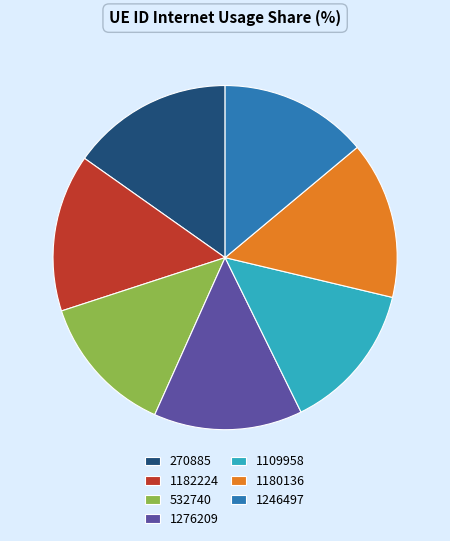

Which category has the smallest portion of the pie?

532740